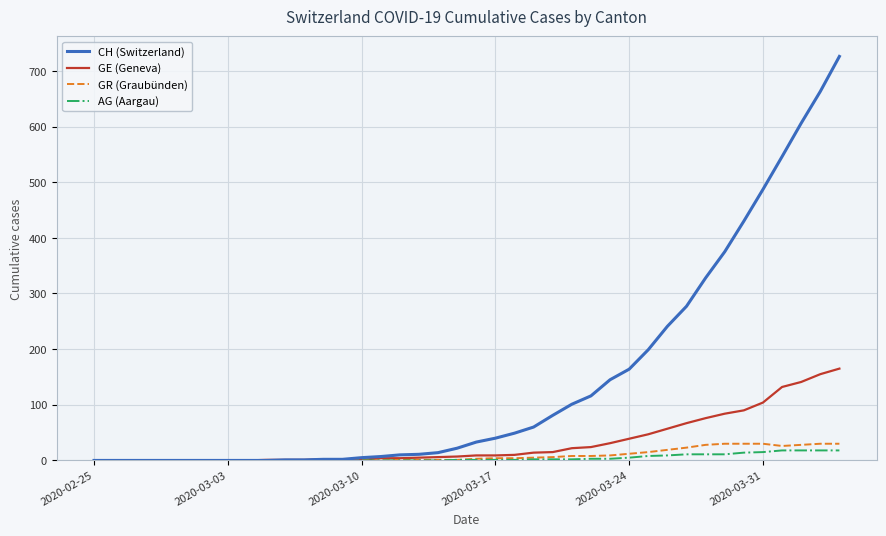

Which series has the largest total across all categories?

CH (Switzerland)